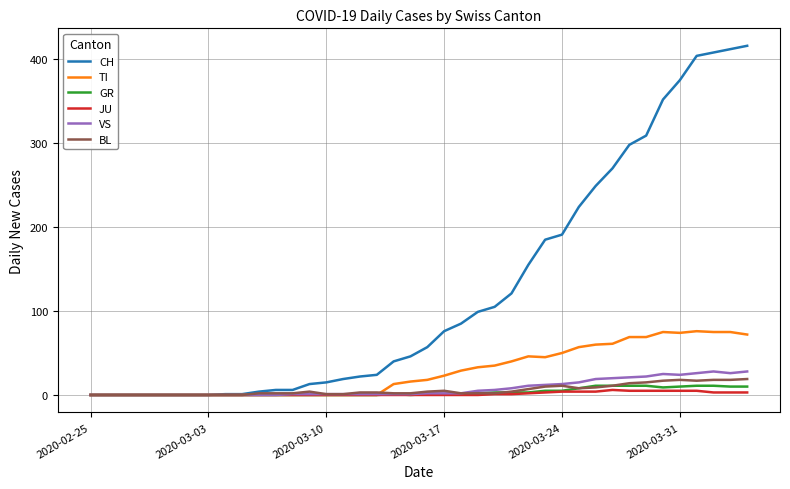

Which series has the largest total across all categories?

CH